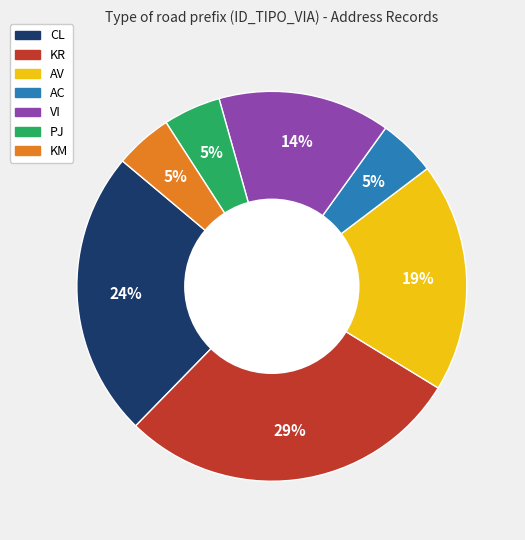

Do CL and AV together represent more than half of the pie?

No